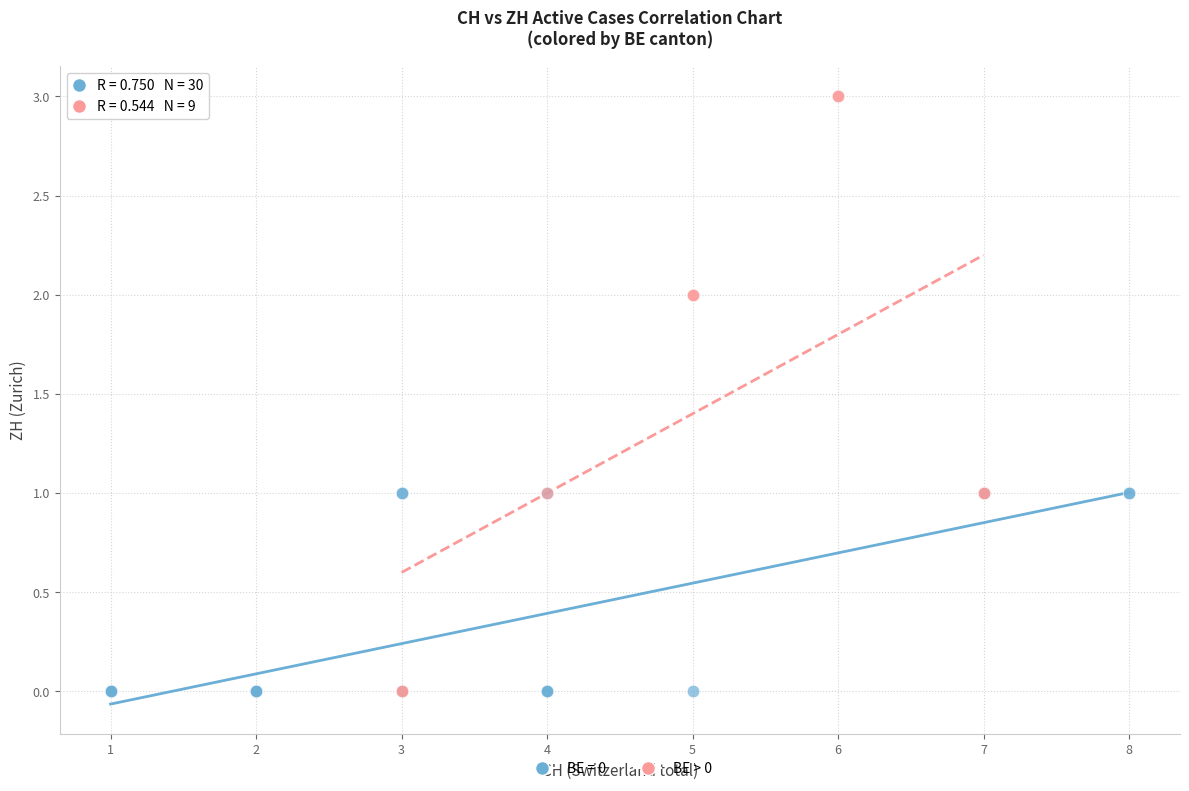

Which series has the widest spread of Y values?

BE > 0